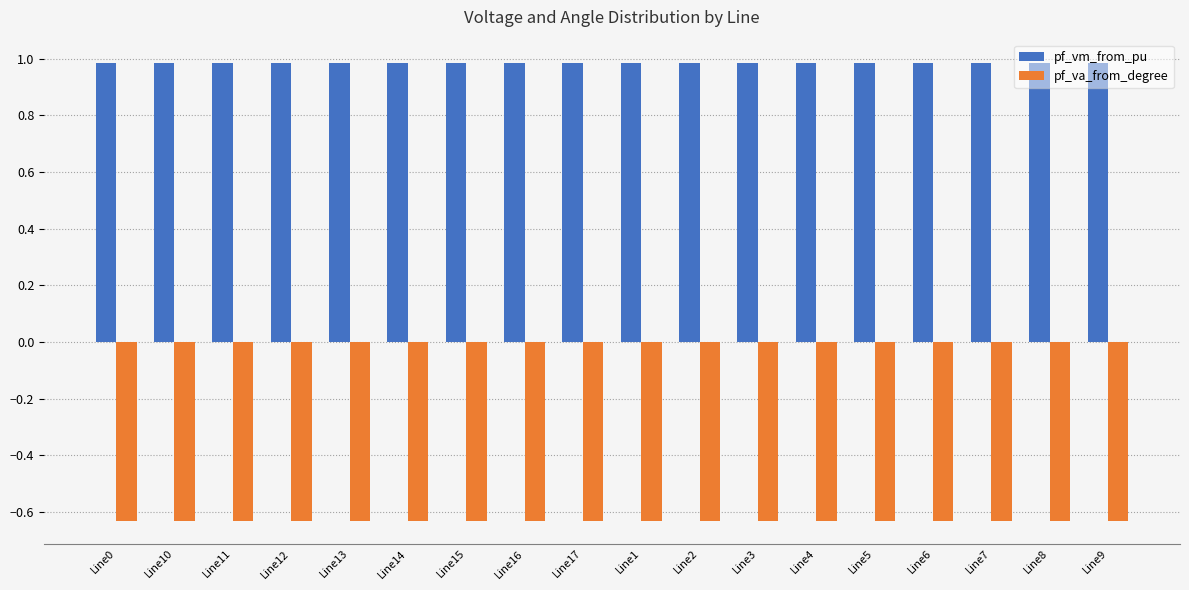

Is it true that pf_va_from_degree equals -1.1 at Line16?

False